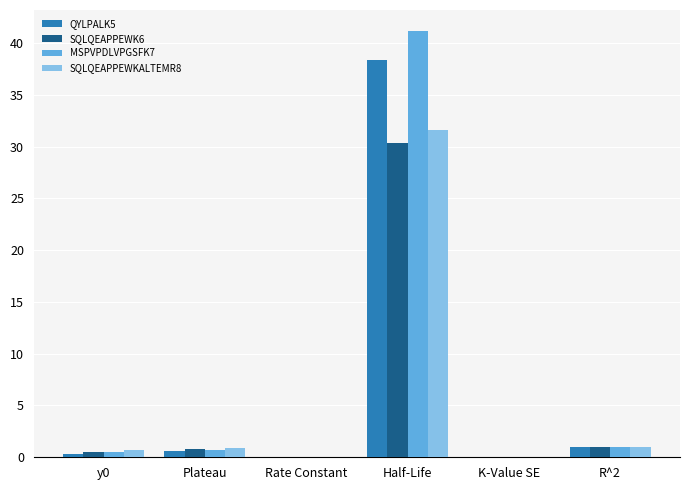

True or false: QYLPALK5 has a value of 1.0 at R^2.

True